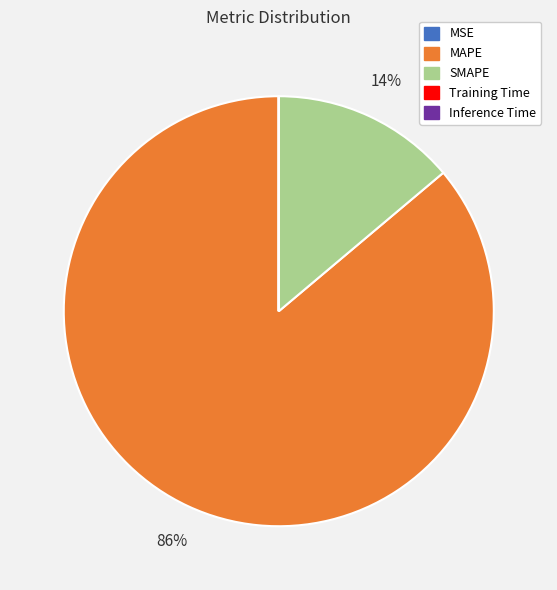

Which category has the biggest portion of the pie?

MAPE